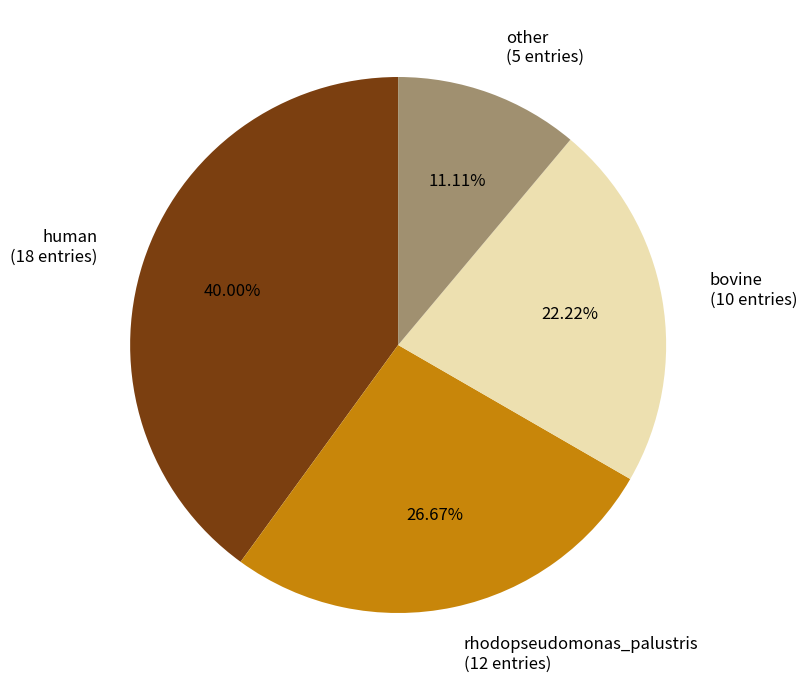

How many slices are in this pie chart?

4